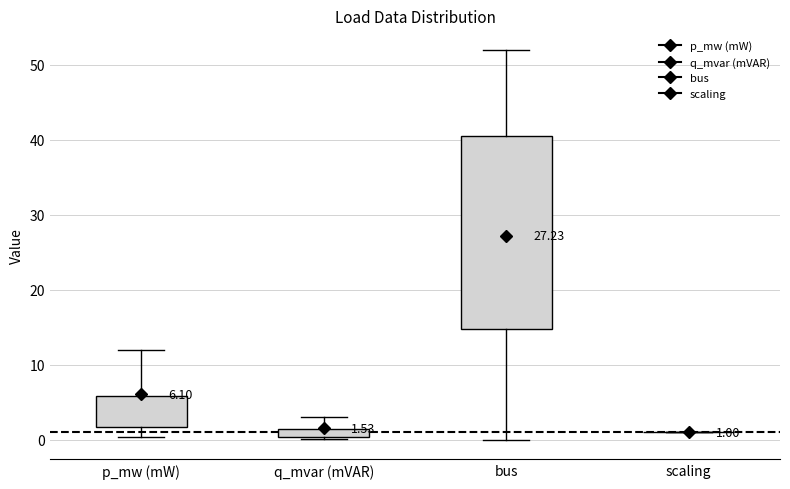

Which box is the tallest, from its lower edge to its upper edge?

bus